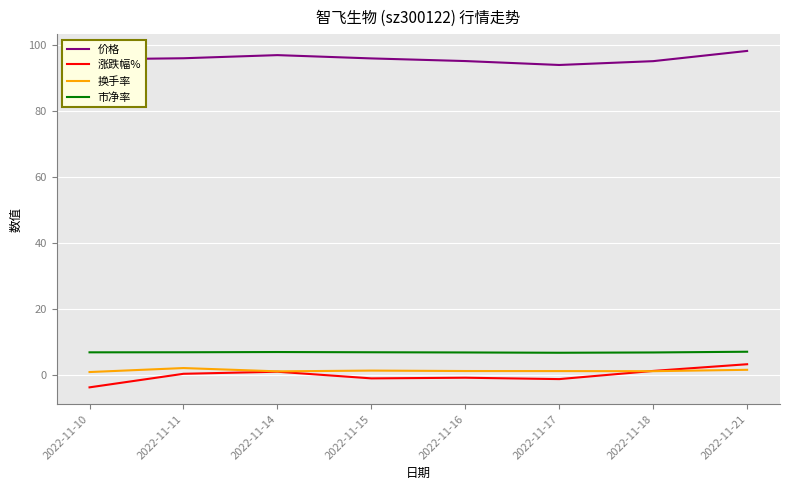

At which category does the chart reach its minimum across all series?

2022-11-10